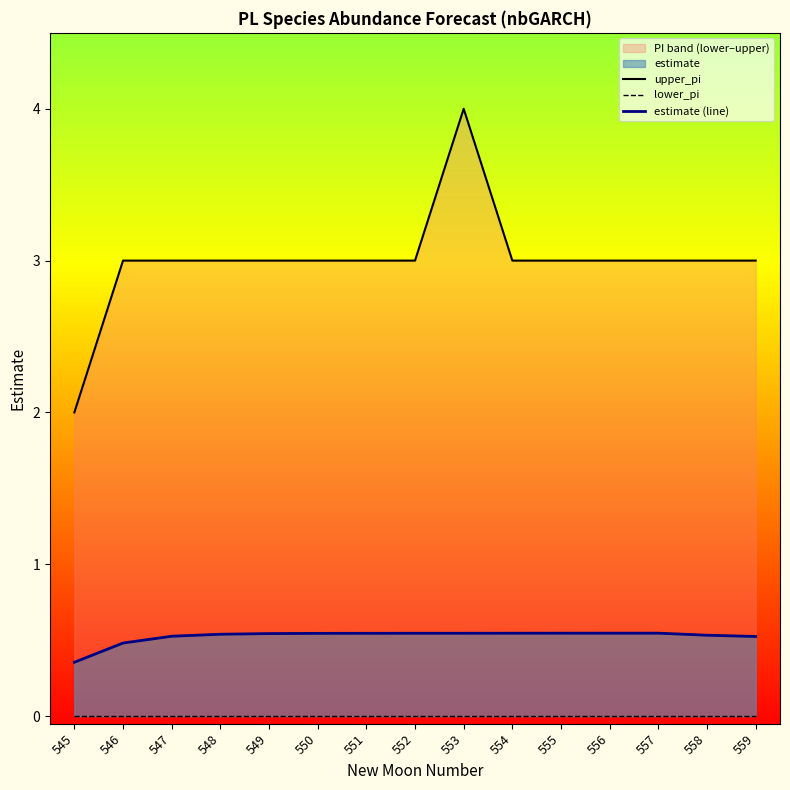

True or false: lower_pi and upper_pi cross at least once.

False